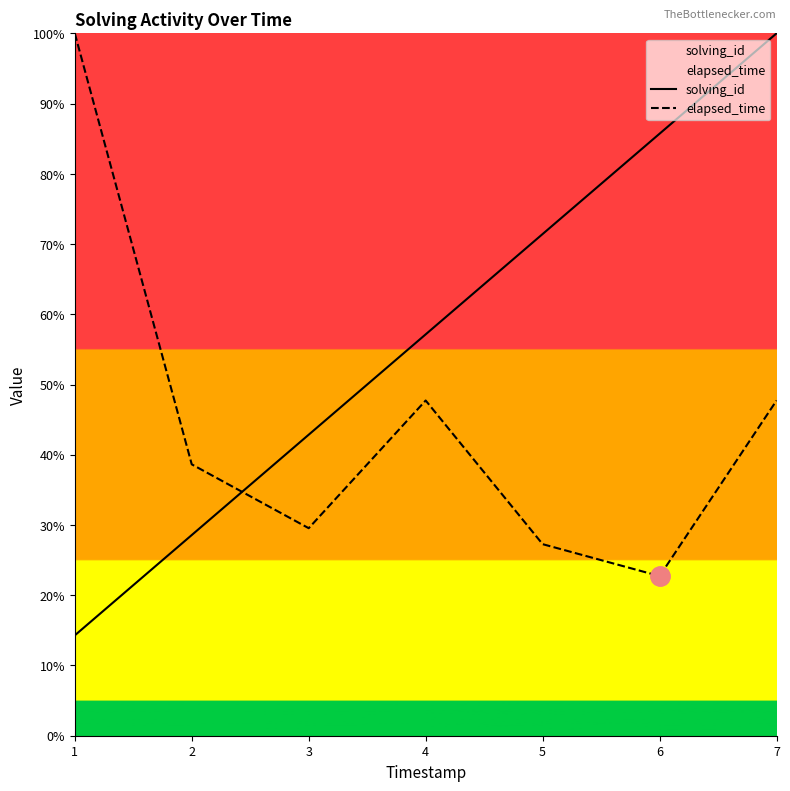

Rank the series at 1 from lowest to highest value.

solving_id, elapsed_time